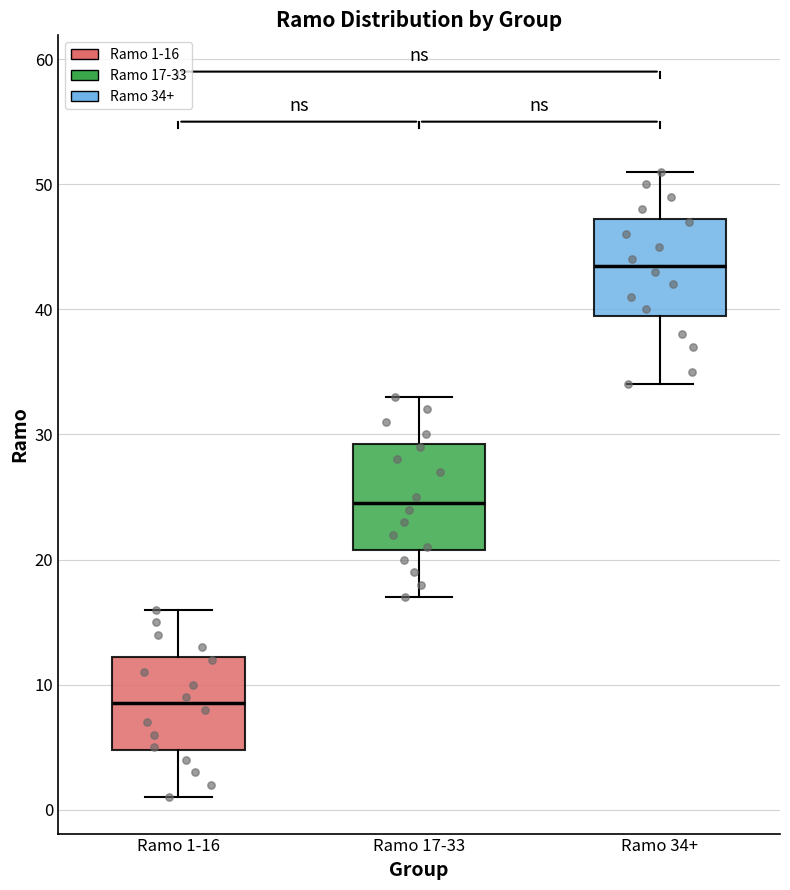

Where is the lower edge of the box for Ramo 17-33 on the y-axis? The values are not printed on the chart, so give them approximately, as read against the axis.

21